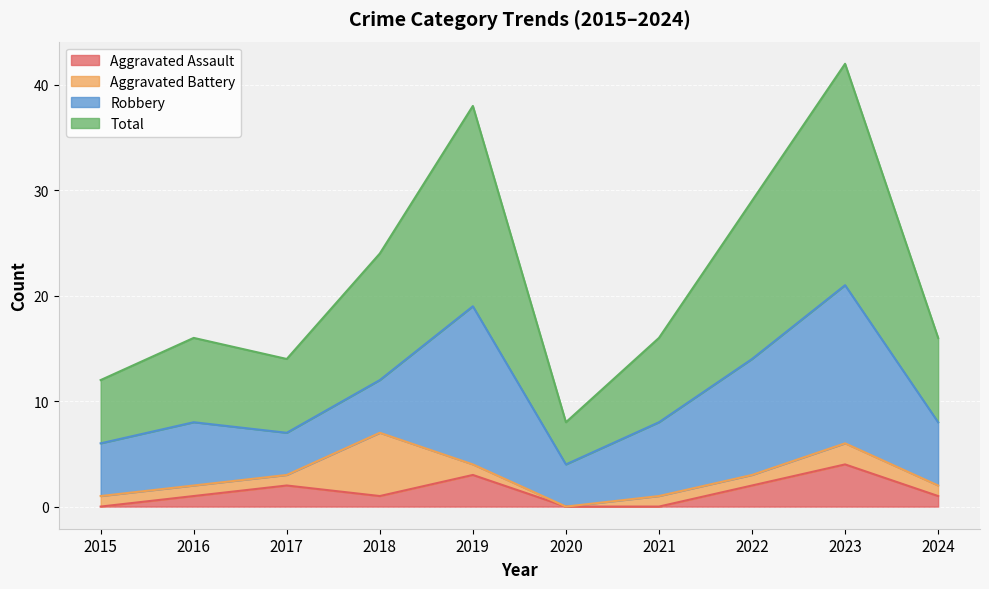

At how many categories does at least one series exceed 12?

8